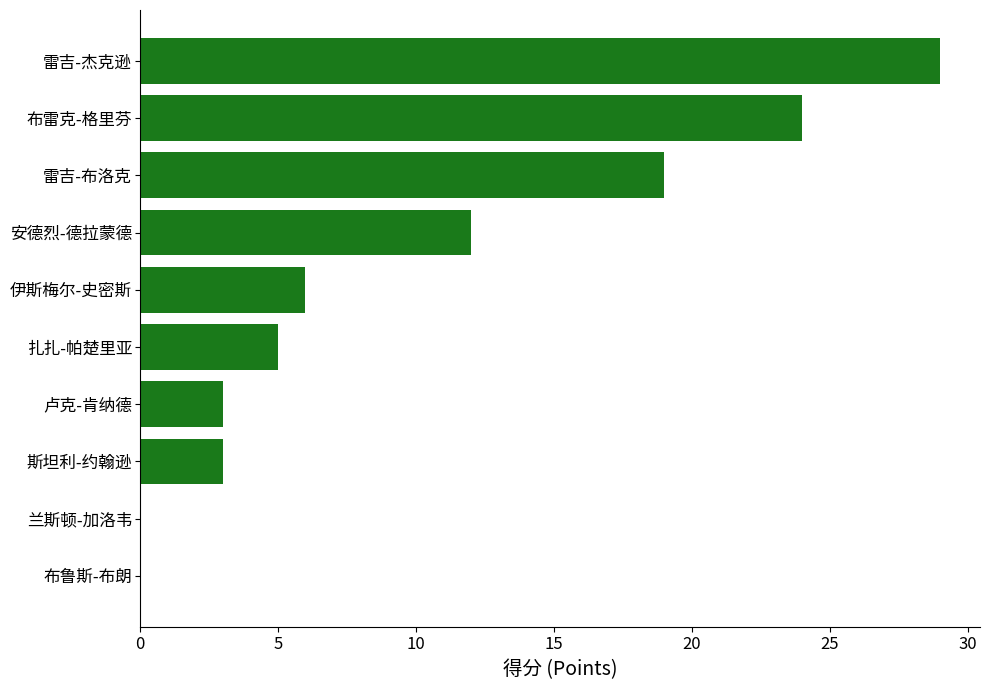

What is the change in value from 斯坦利-约翰逊 to 雷吉-布洛克?

+16